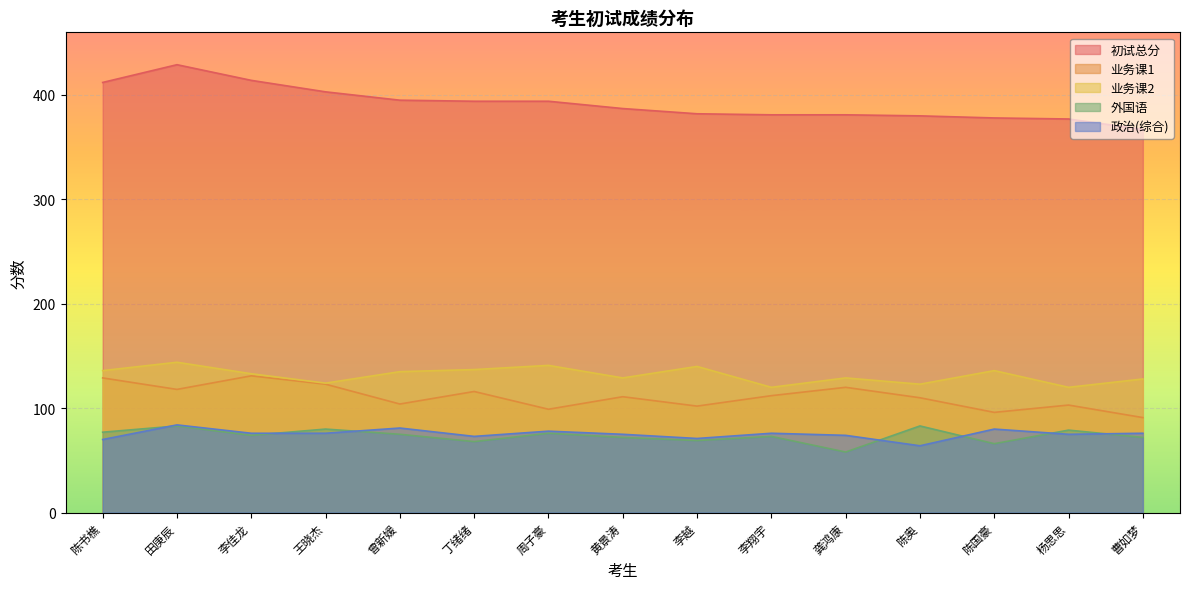

What is the value of the 初试总分 point at the 13th from the left?

378